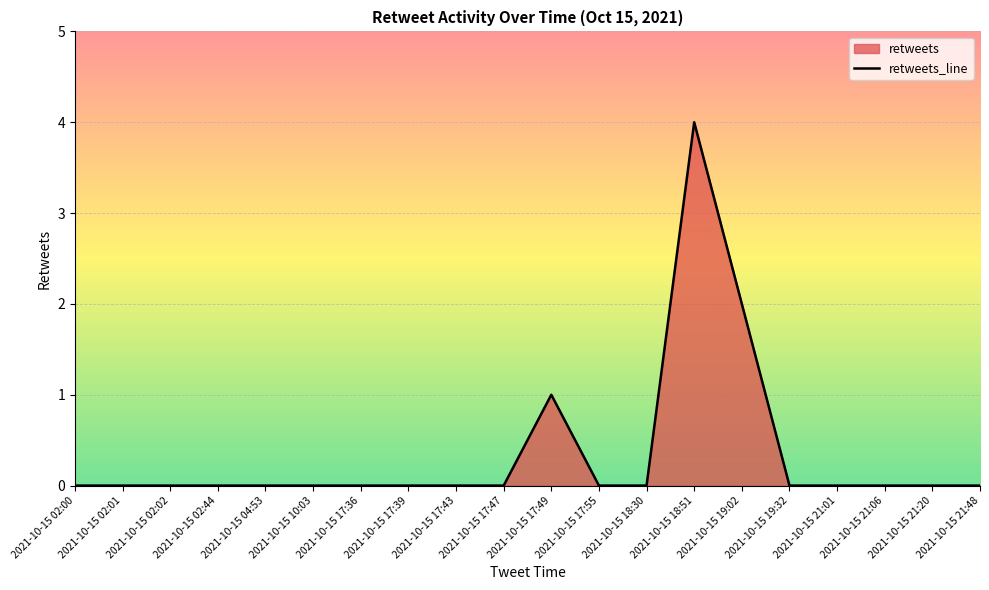

At which category does the data reach its first local peak?

2021-10-15 17:49